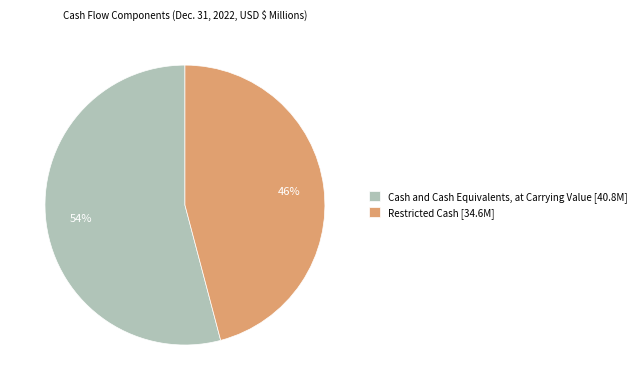

Which slice is the largest?

Cash and Cash Equivalents, at Carrying Value